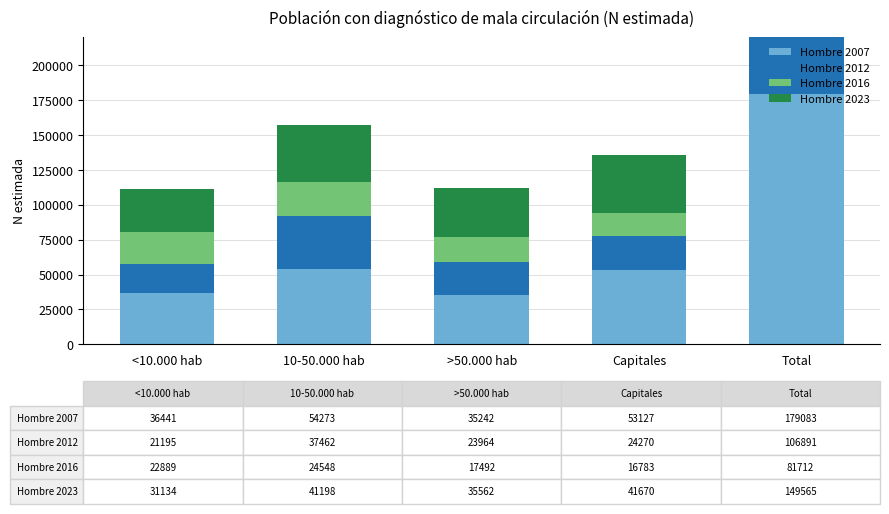

How many groups of bars are there?

5